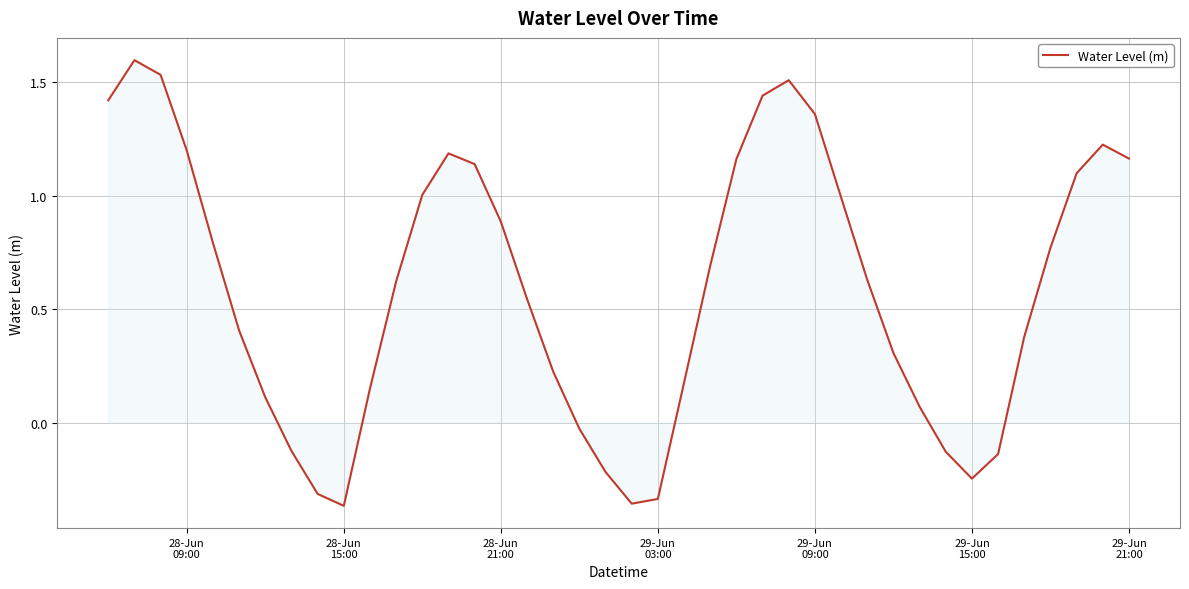

What is the difference between the maximum and minimum values?

2.0